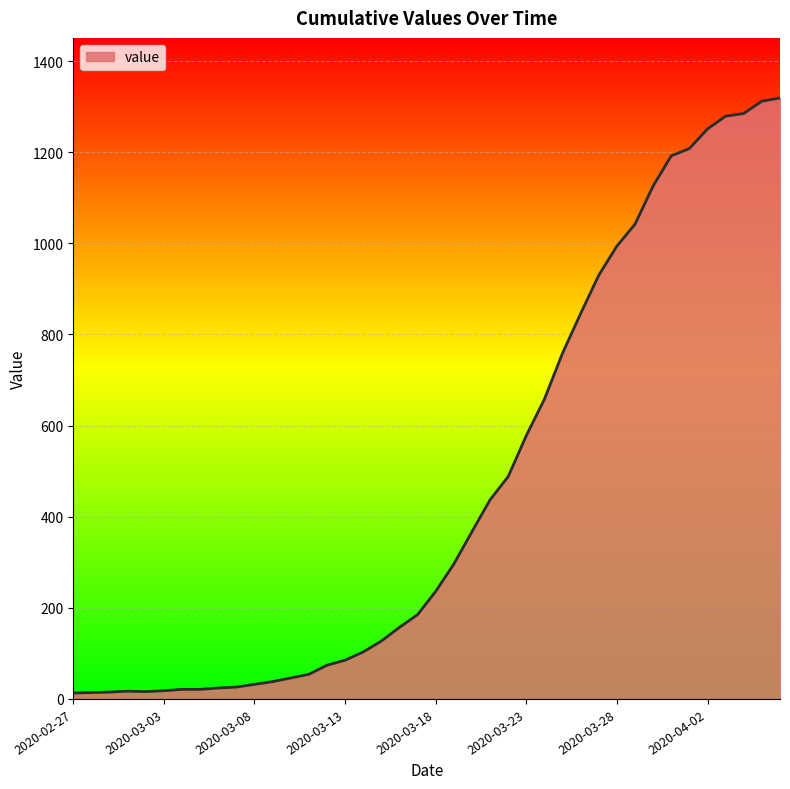

What is the greatest value displayed?

1319